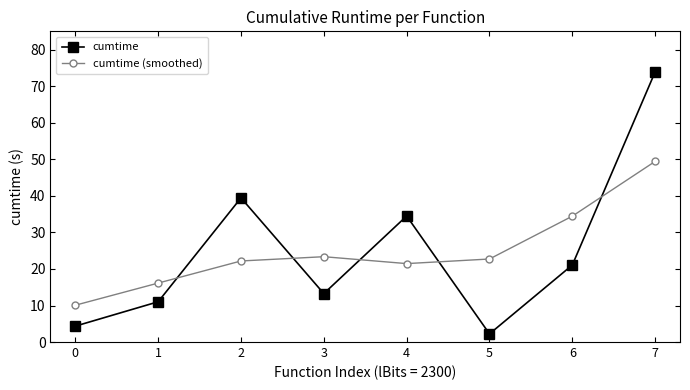

Read the cumtime value at 1.

11.0